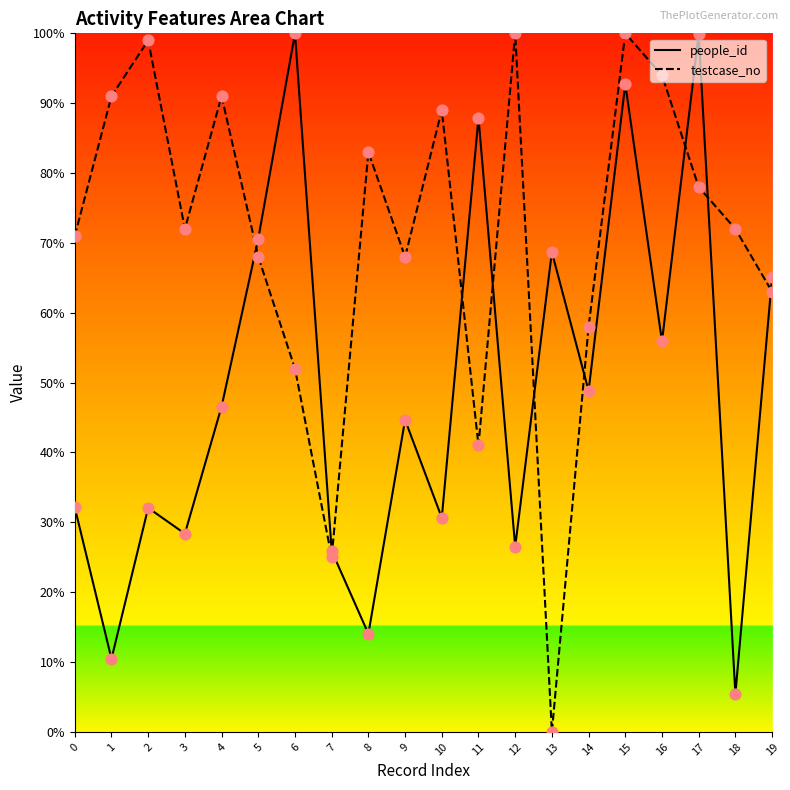

Which series reaches the maximum Y coordinate?

people_id